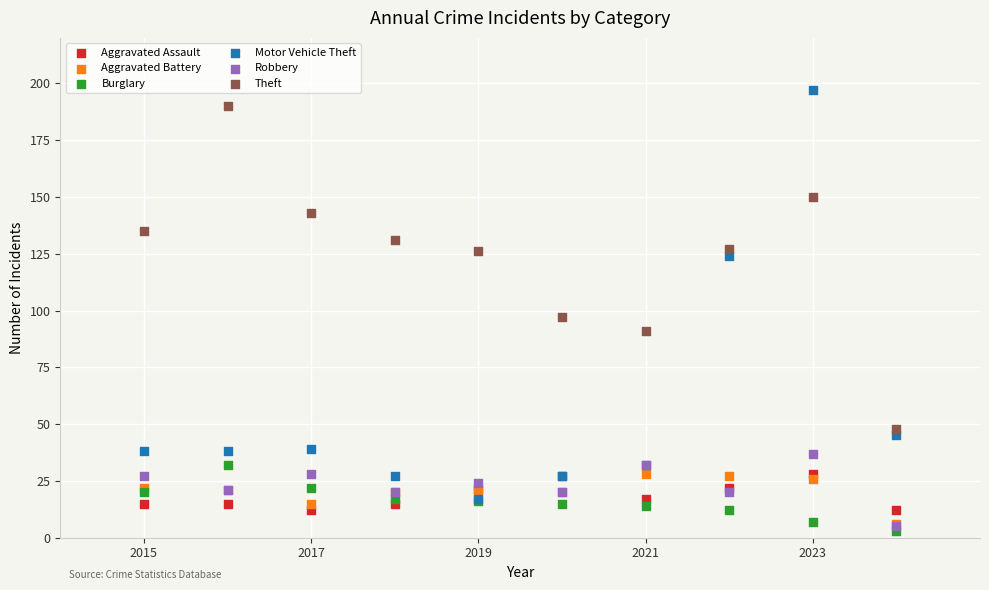

Which series has the widest spread of Y values?

Motor Vehicle Theft